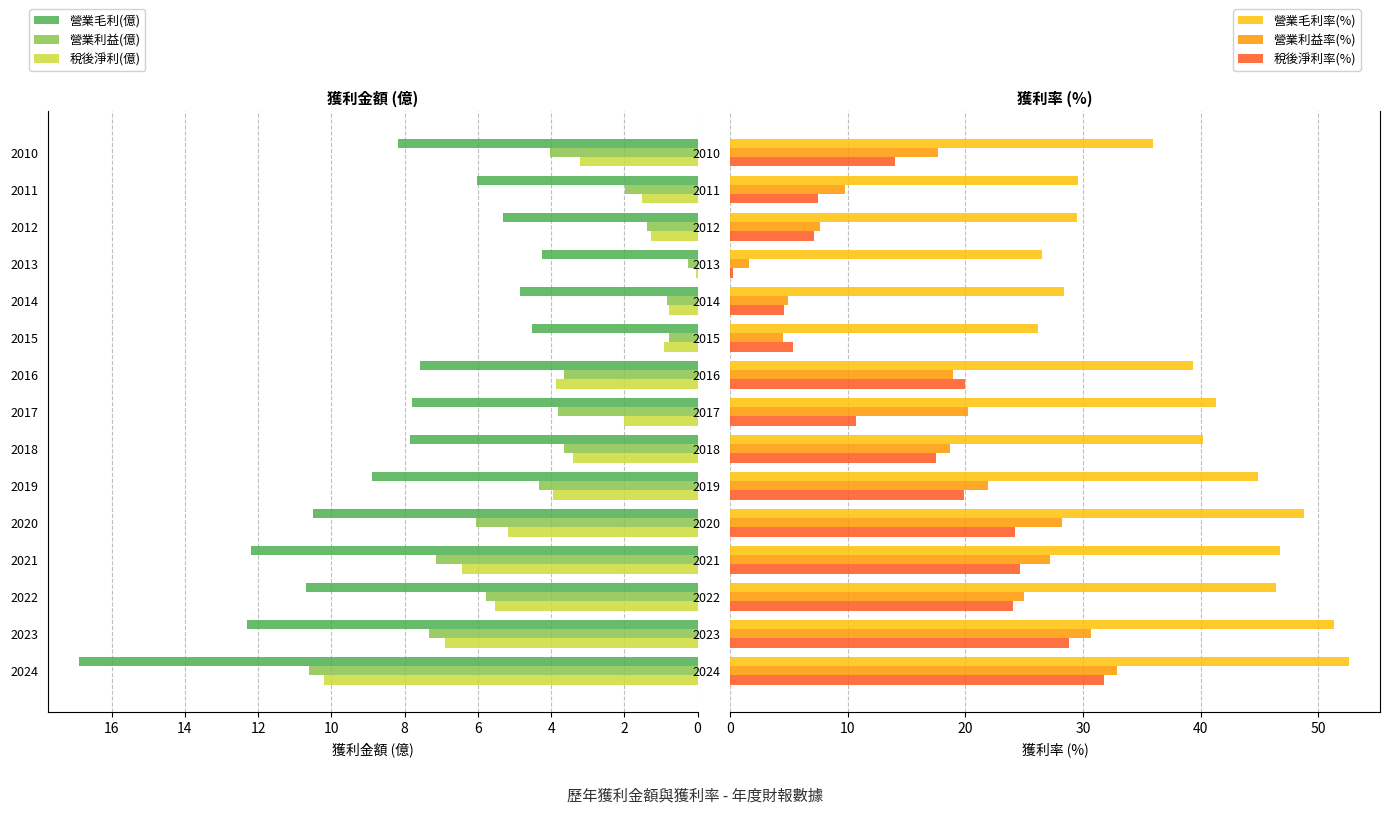

At 2020, list the series in order from smallest to largest.

稅後淨利(億), 營業利益(億), 營業毛利(億), 稅後淨利率(%), 營業利益率(%), 營業毛利率(%)